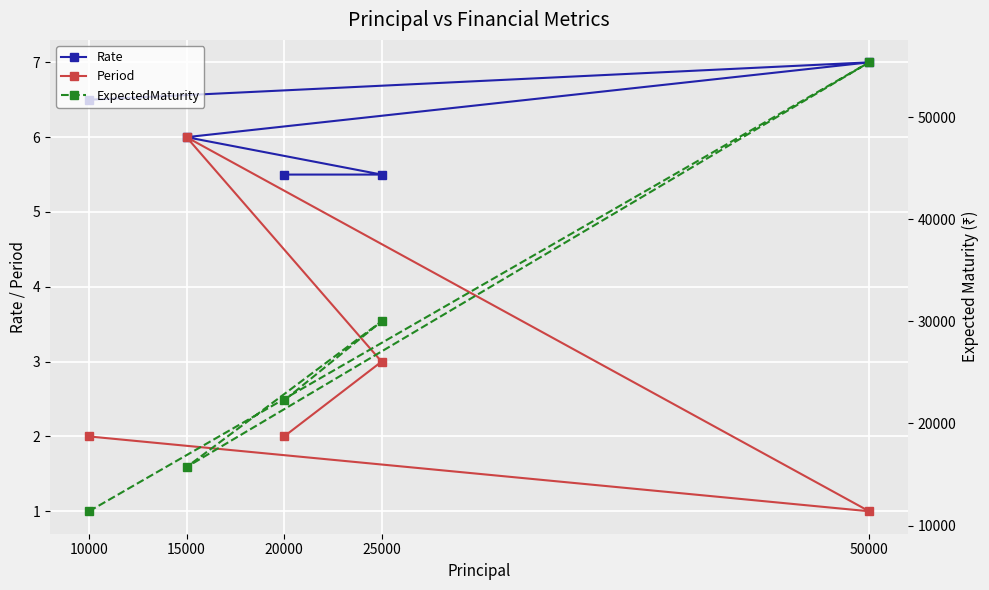

The Rate series shows 11.7 at 10000. True or false?

False